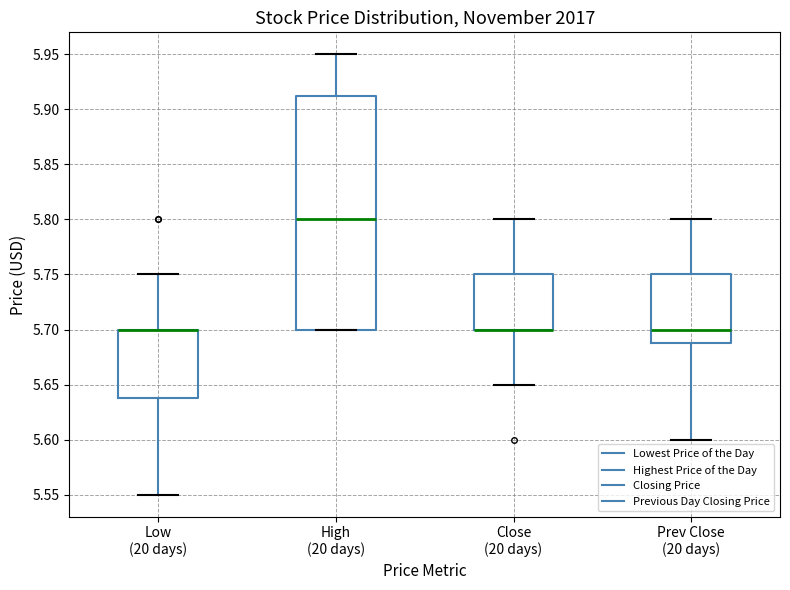

Which box is the tallest, from its lower edge to its upper edge?

High (20 days)